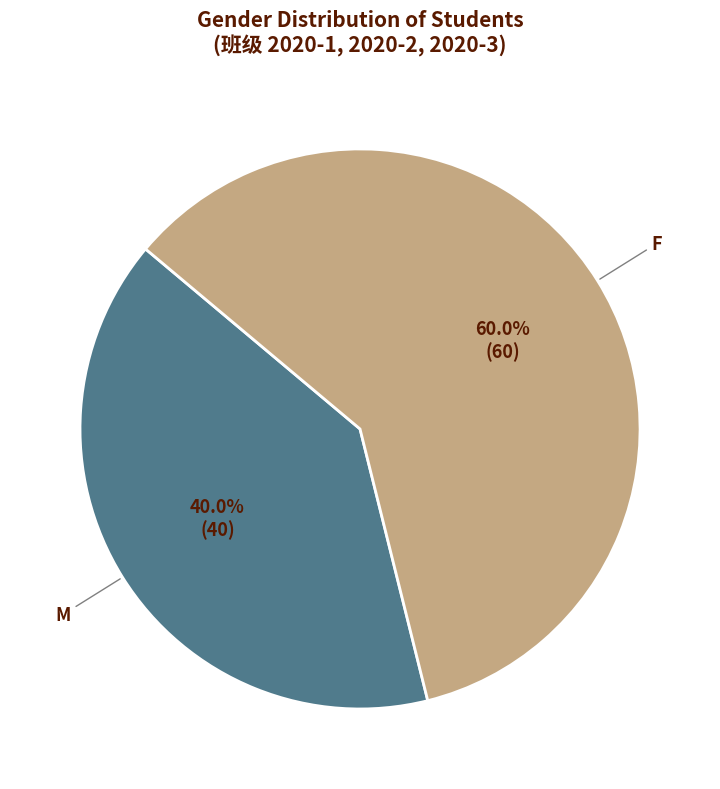

Combined, do F and M account for over 50%?

Yes